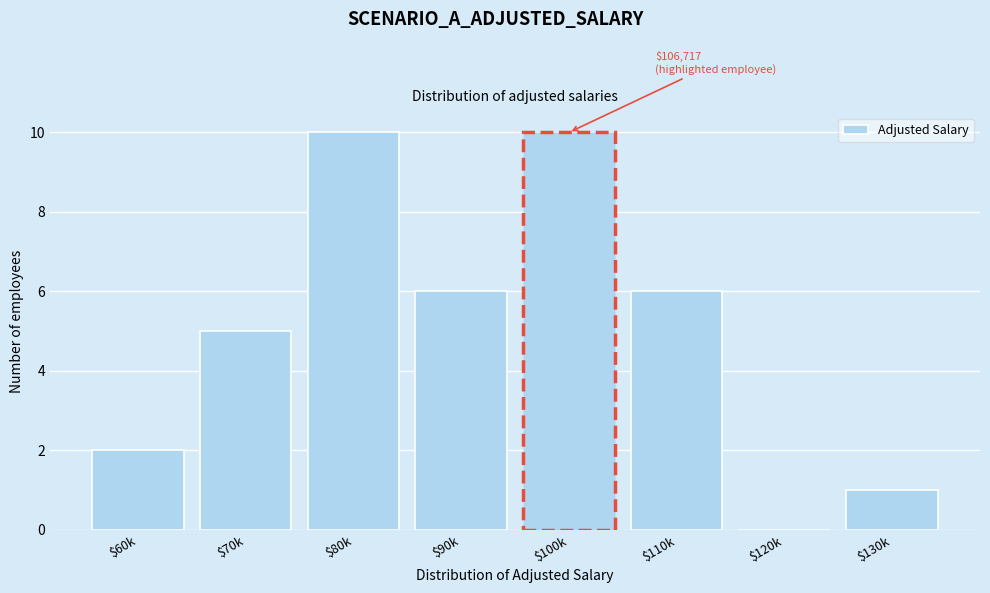

What is the greatest value displayed?

10